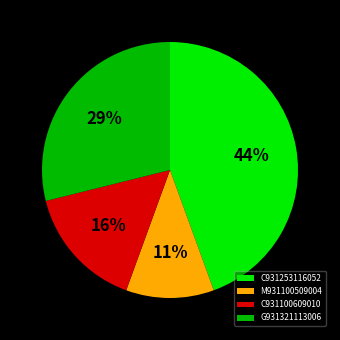

Which slice is the largest?

C931253116052